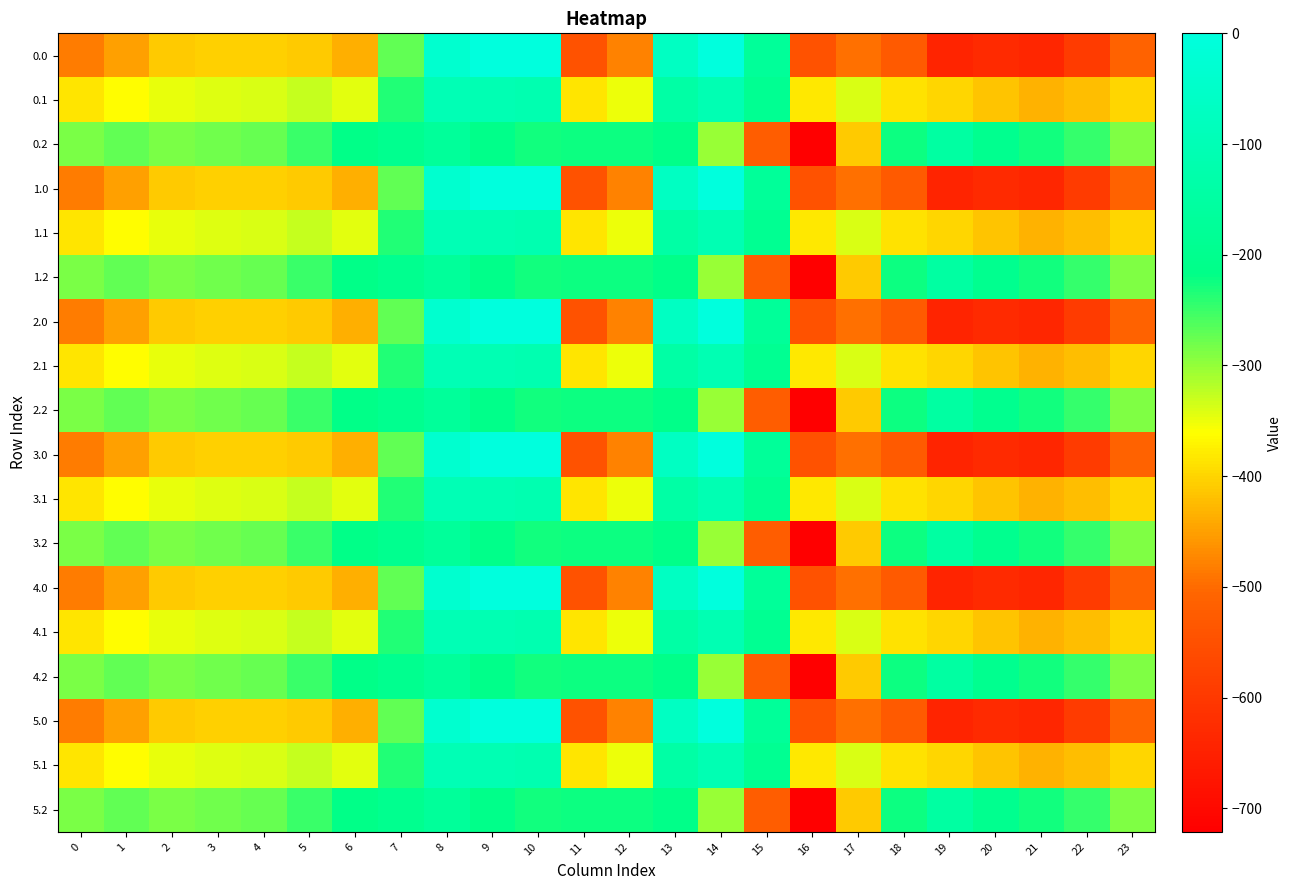

What is the difference between the highest and lowest values at 0?

194.9